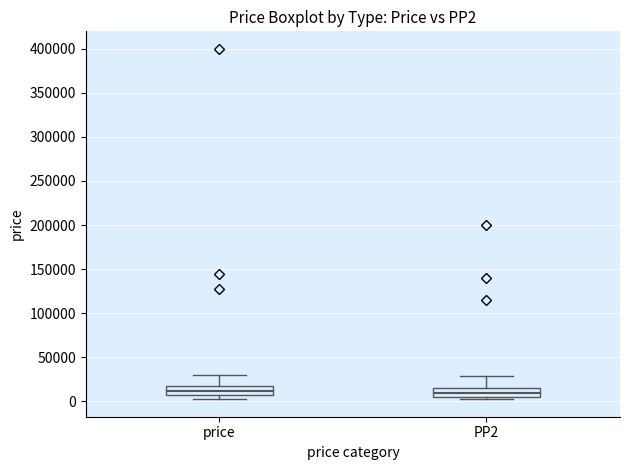

Reading left to right, transcribe this box plot: for each box, give where its median line is, the range the box spans, and where its two whiskers end, as read against the y-axis. The values are not printed on the chart, so give them approximately, as read against the axis.

price: median 10000, box 5000 to 15000, whiskers 0 to 30000
PP2: median 10000, box 5000 to 15000, whiskers 0 to 30000